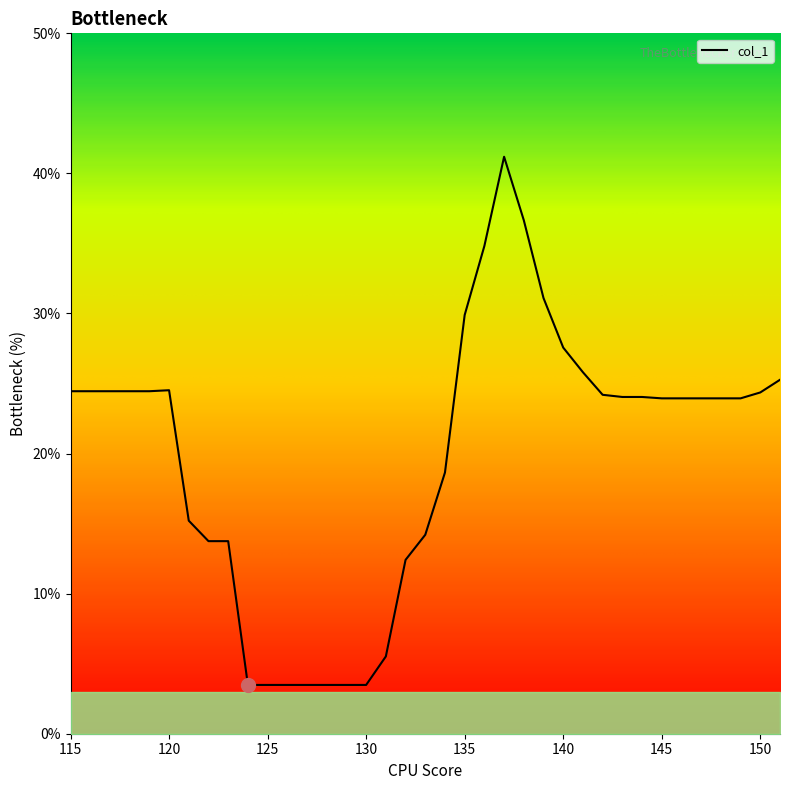

What is the difference between the maximum and minimum values?

37.7